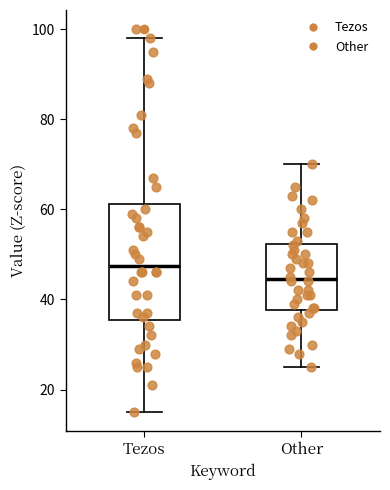

Where is the lower edge of the box for Other on the y-axis? The values are not printed on the chart, so give them approximately, as read against the axis.

38